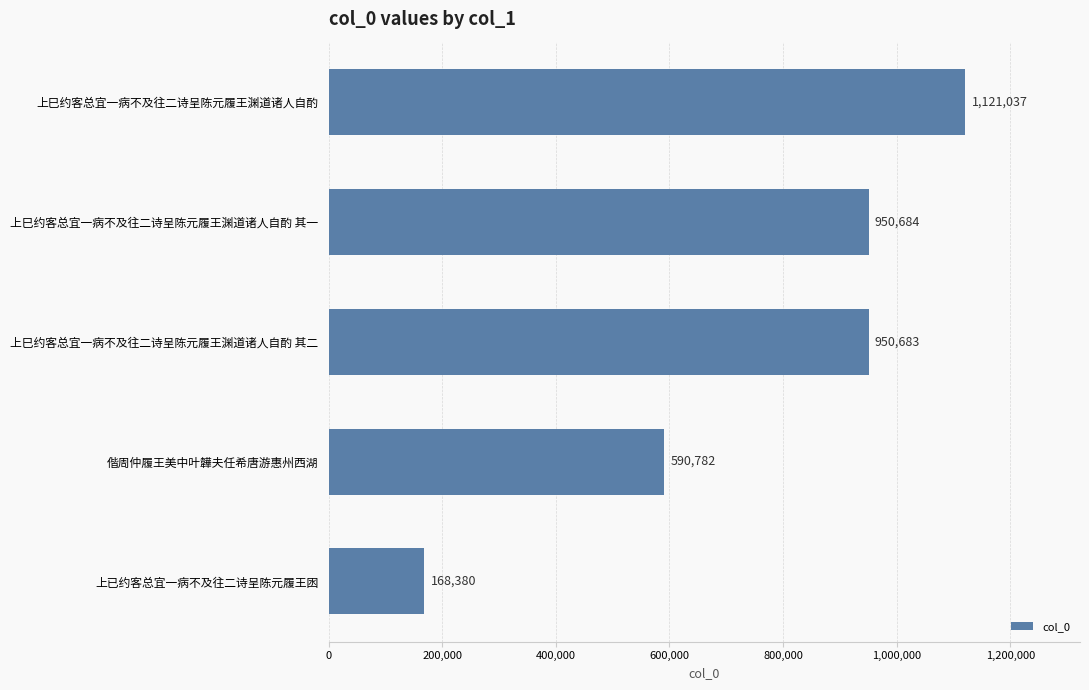

What is the average value?

756313